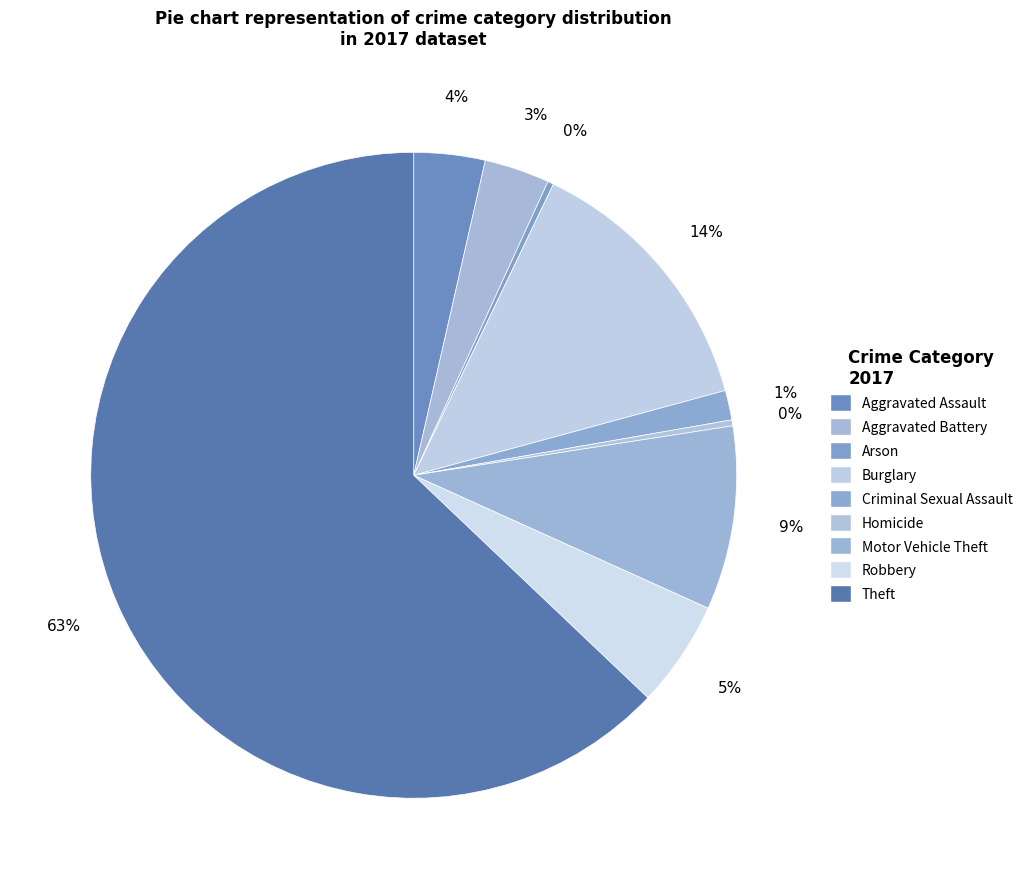

Rank the categories by value from highest to lowest.

Theft, Burglary, Motor Vehicle Theft, Robbery, Aggravated Assault, Aggravated Battery, Criminal Sexual Assault, Arson, Homicide